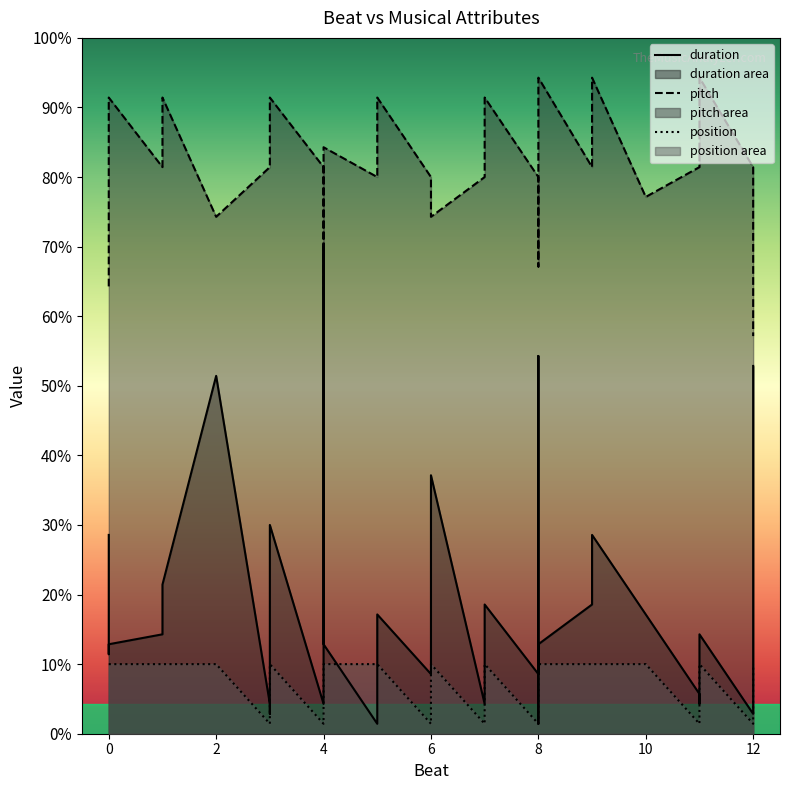

What is the spread (max minus min) of values at 12?

56.0